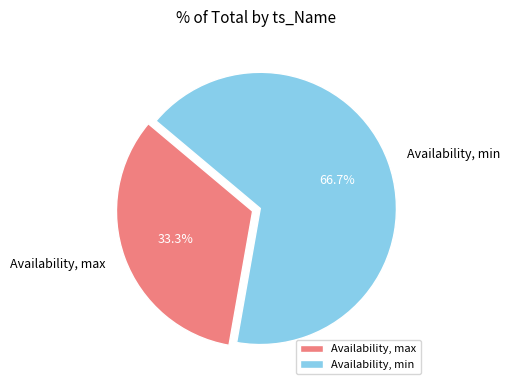

What is the total percentage of Availability, min and Availability, max?

100.0%